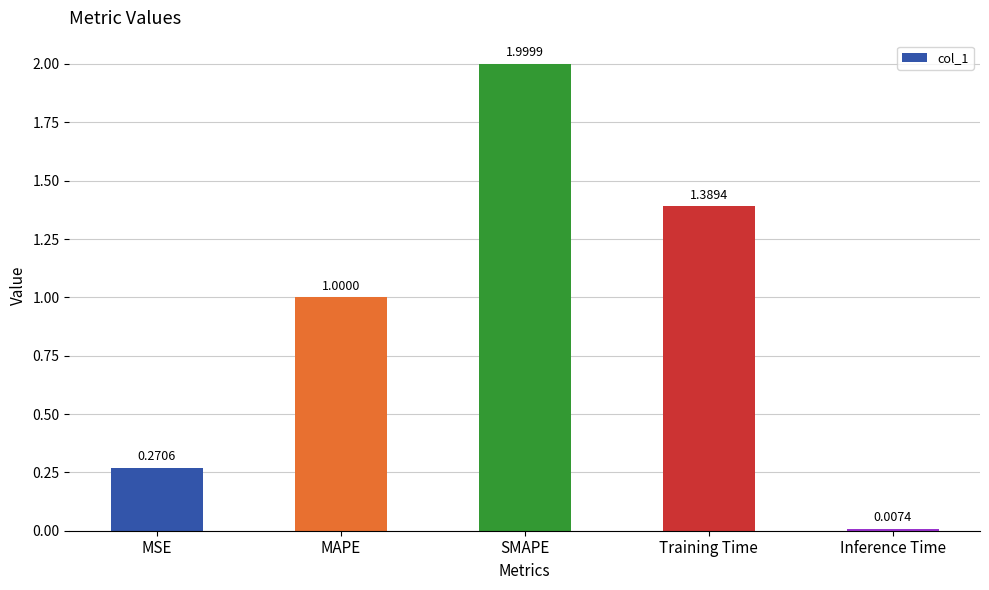

How many series are shown in this chart?

1